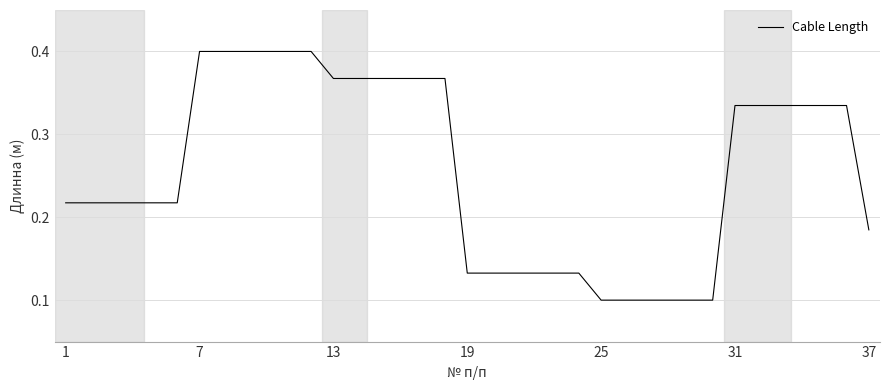

Is it true that the value at 19 is 0.0?

False